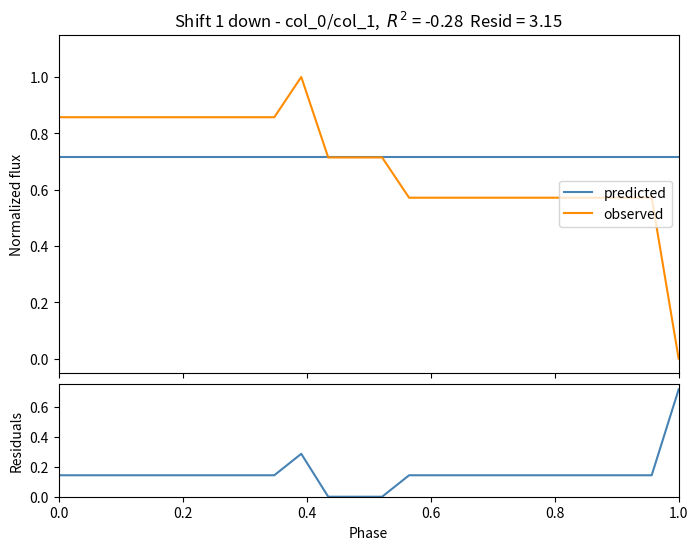

What is the highest value of the observed series?

1.0